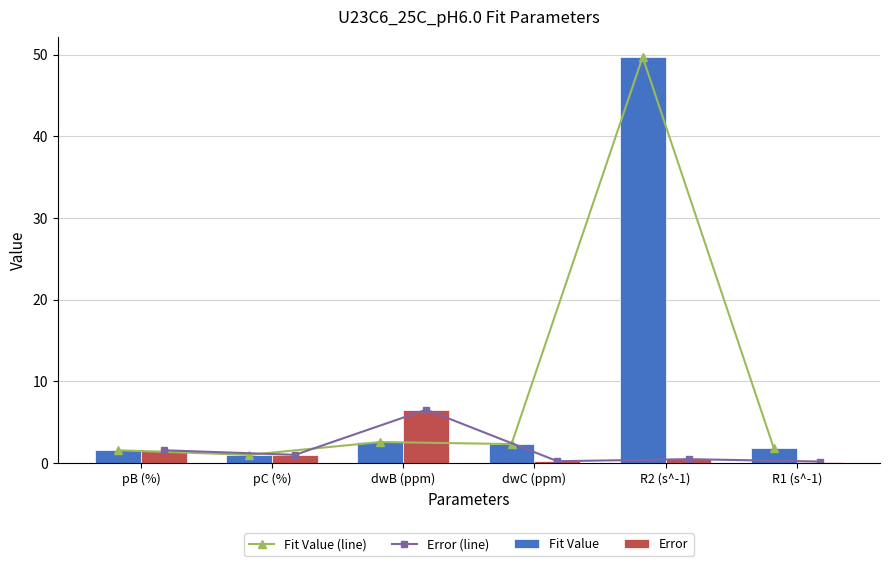

What are all the series names shown in the legend?

Fit Value (line), Error (line), Fit Value, Error